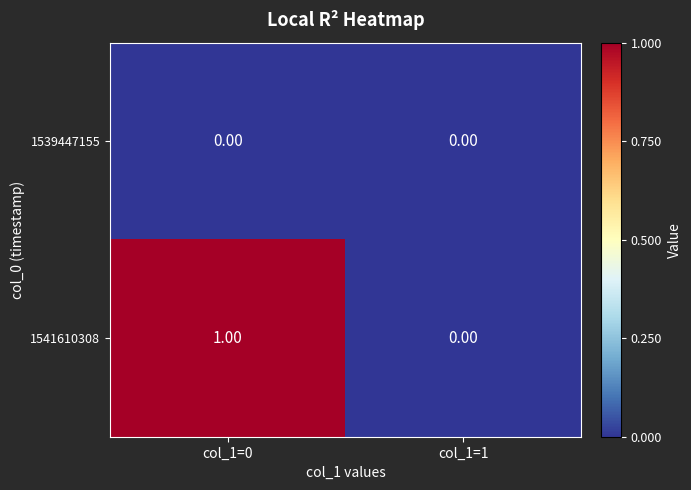

At which category is the sum across all series the highest?

col_1=0